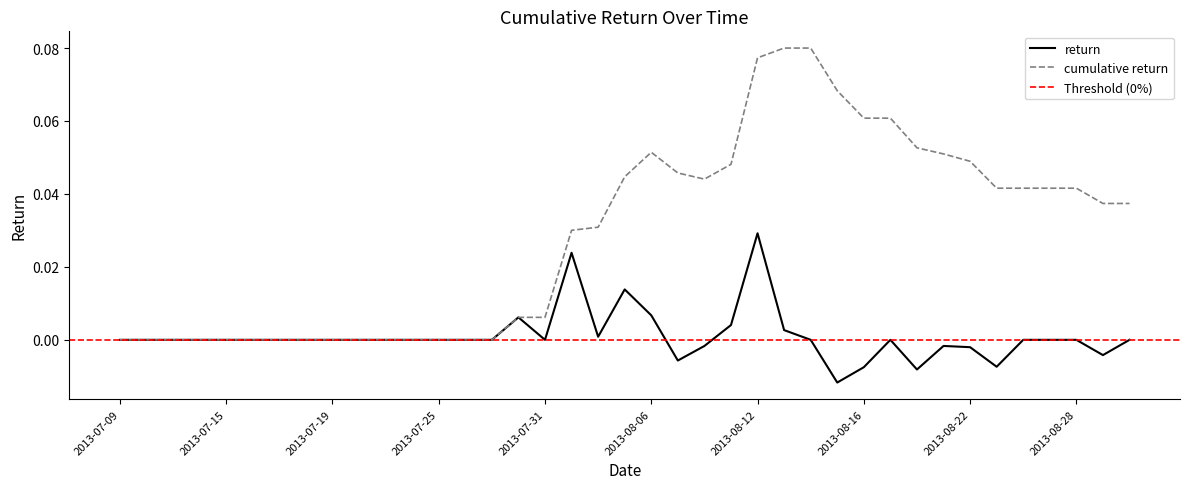

Is it true that the value at 2013-07-15 is -0.0?

False